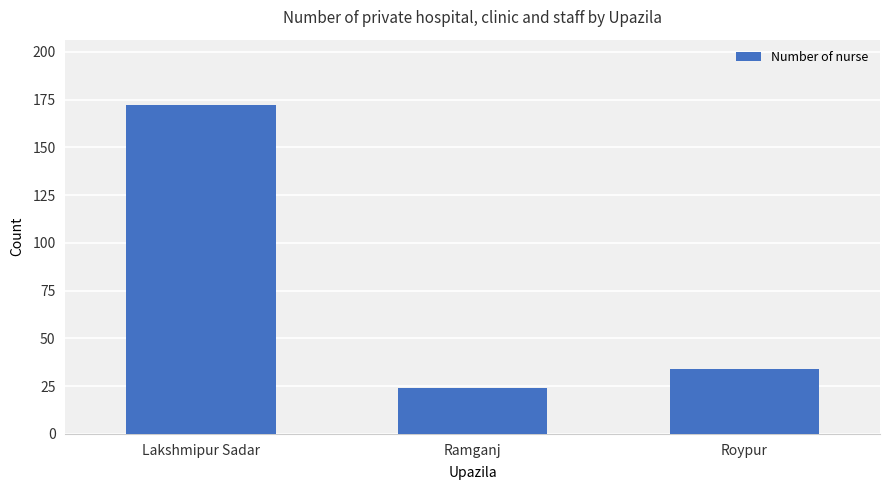

What is the maximum value shown in the chart?

172